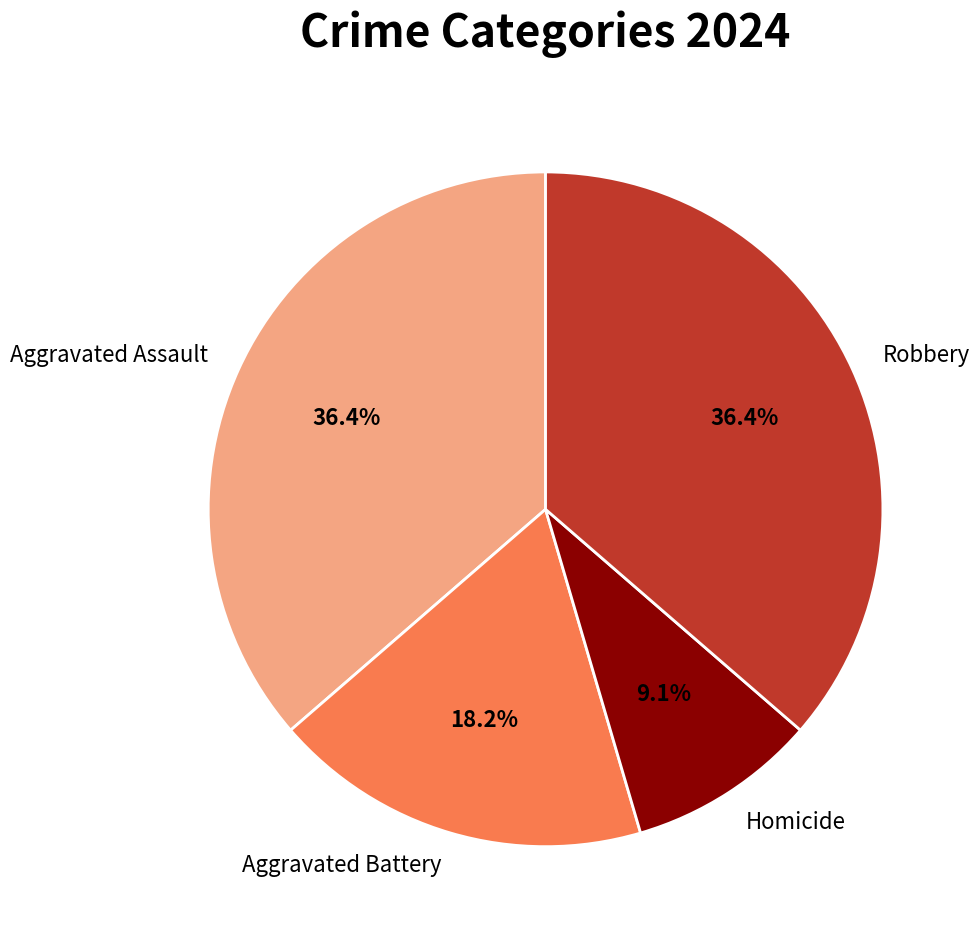

Approximately how many times larger is the value at Homicide compared to Aggravated Battery?

0.5